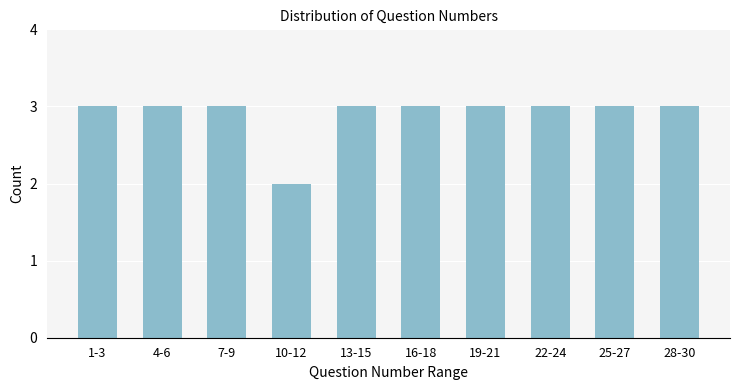

Reading left to right, transcribe all the data shown in this chart.

1-3=3	4-6=3	7-9=3	10-12=2	13-15=3	16-18=3	19-21=3	22-24=3	25-27=3	28-30=3